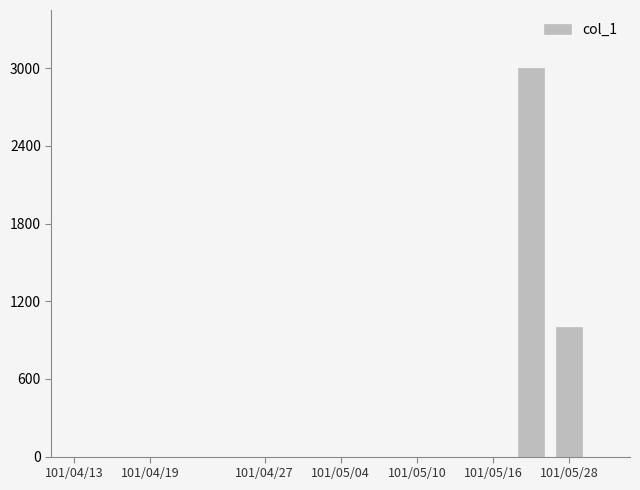

How many distinct data groups are displayed?

1